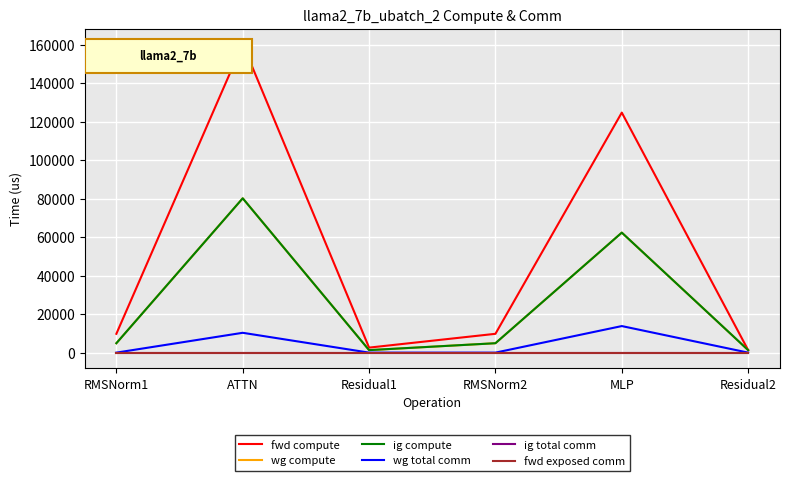

True or false: ig compute and wg total comm cross at least once.

False